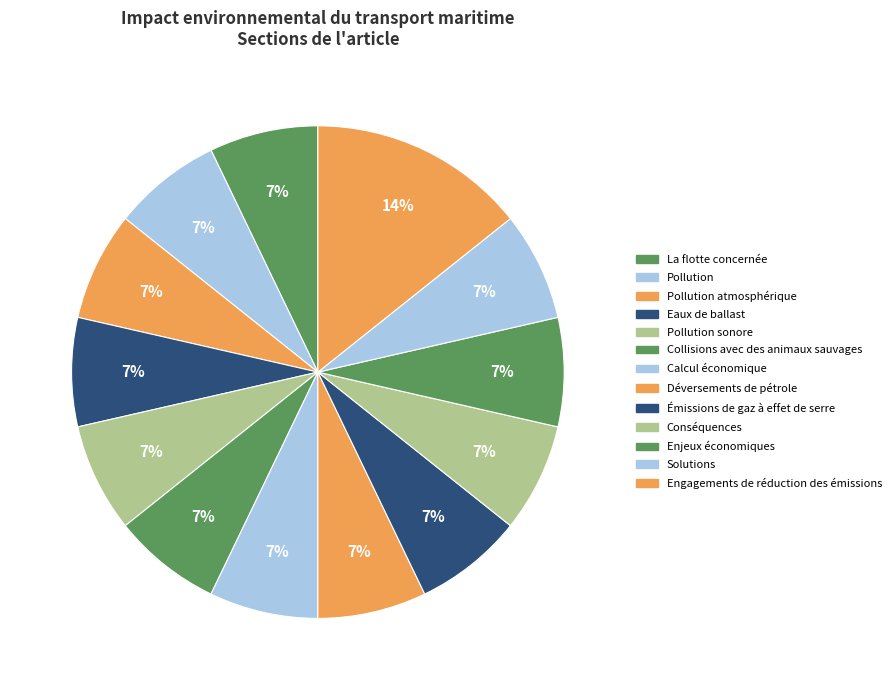

Rank the categories by value from highest to lowest.

Engagements de réduction des émissions, La flotte concernée, Pollution, Pollution atmosphérique, Eaux de ballast, Pollution sonore, Collisions avec des animaux sauvages, Calcul économique, Déversements de pétrole, Émissions de gaz à effet de serre, Conséquences, Enjeux économiques, Solutions